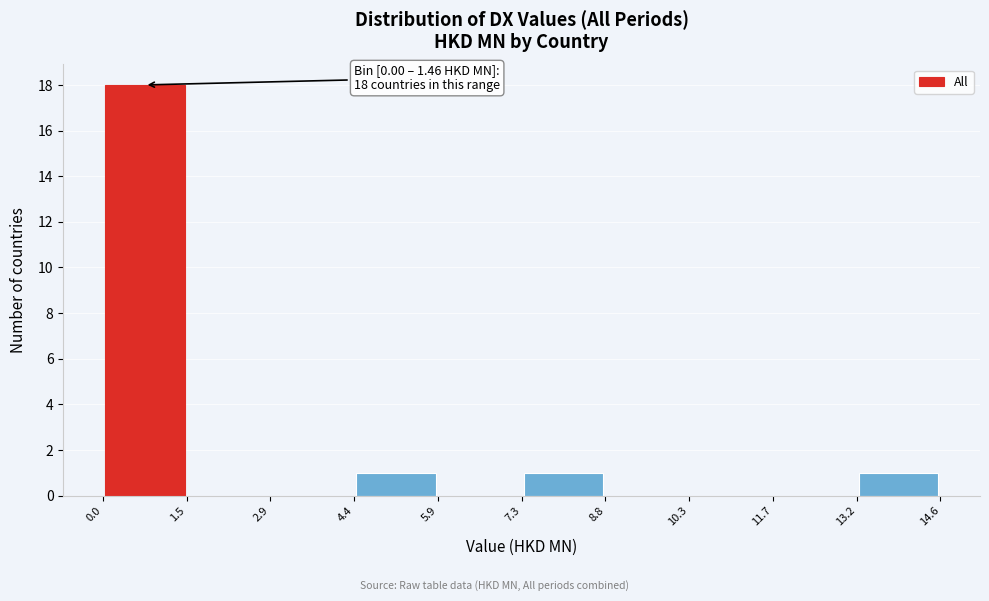

Which range on the x-axis has the tallest bar?

0.0 to 1.5